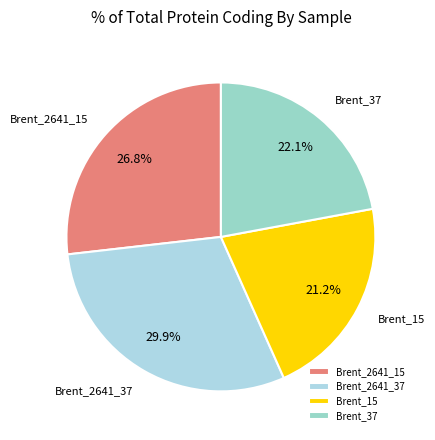

Is the sum of Brent_2641_37 and Brent_37 greater than half?

Yes